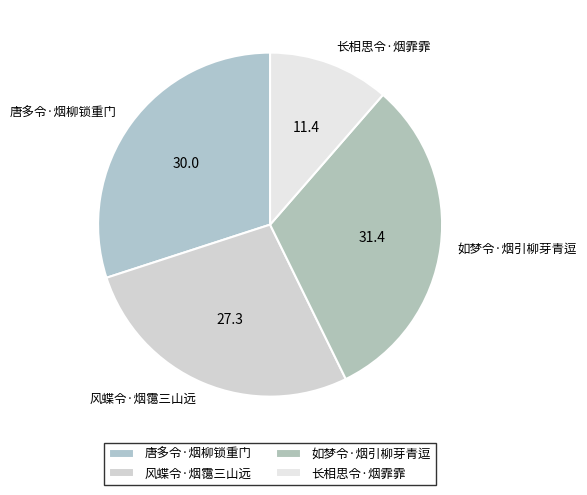

Approximately how many times larger is the value at 唐多令·烟柳锁重门 compared to 如梦令·烟引柳芽青逗?

1.0